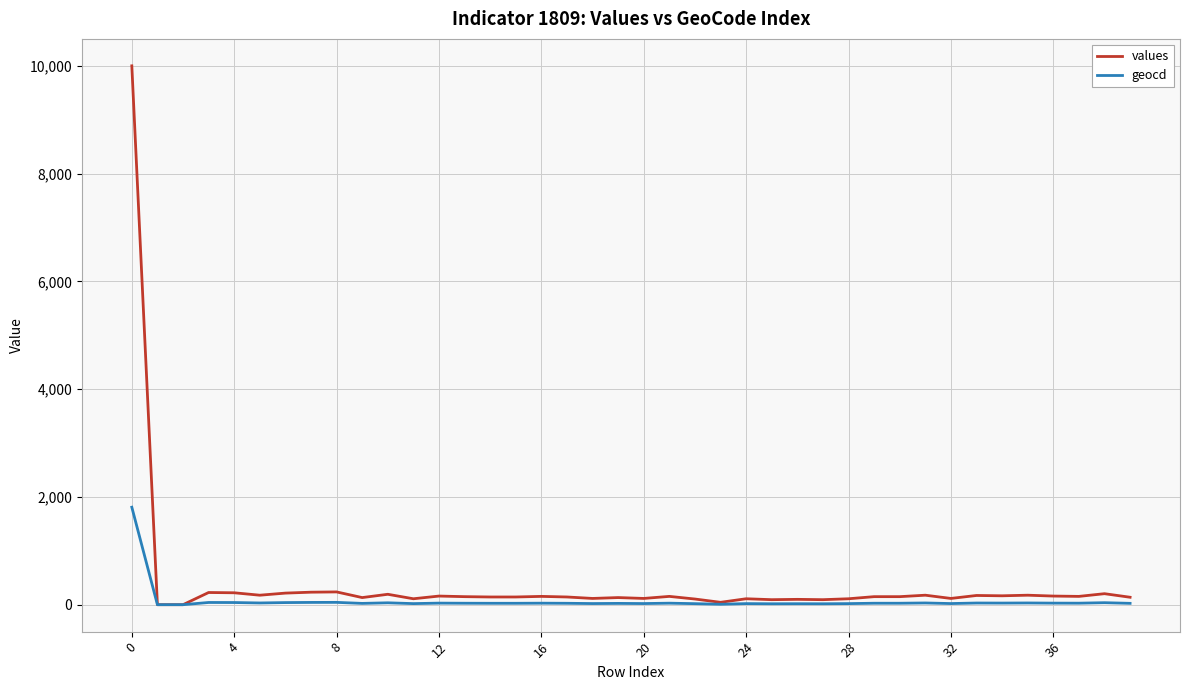

What is the sum of all values values?

15564